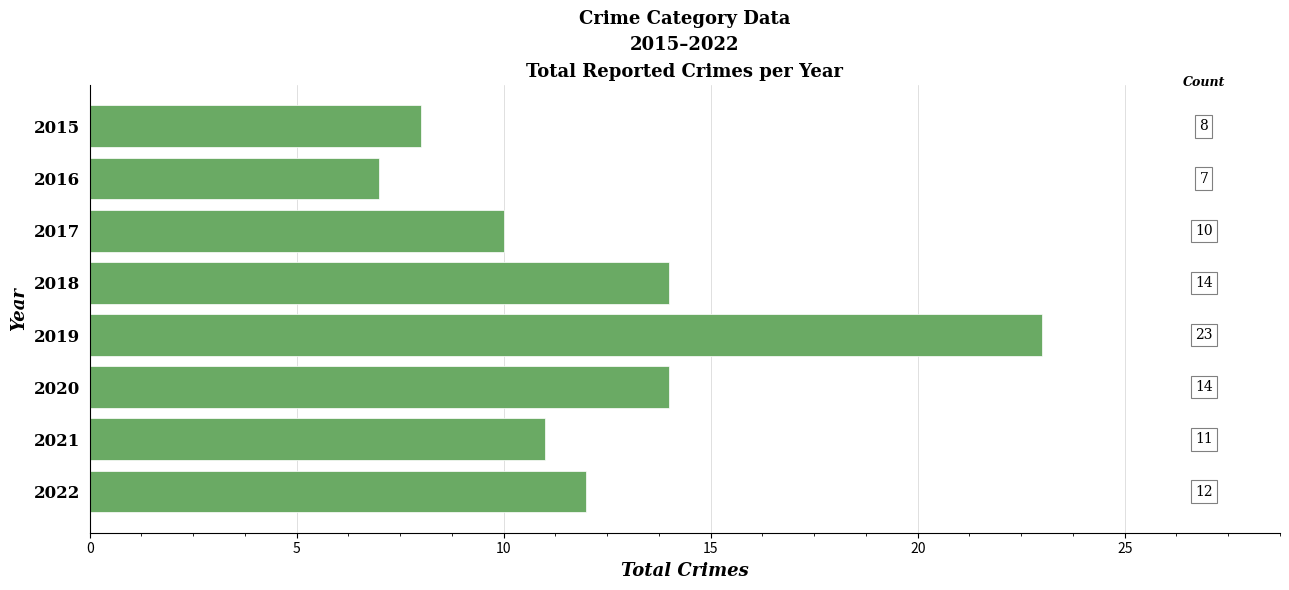

How many distinct data groups are displayed?

1